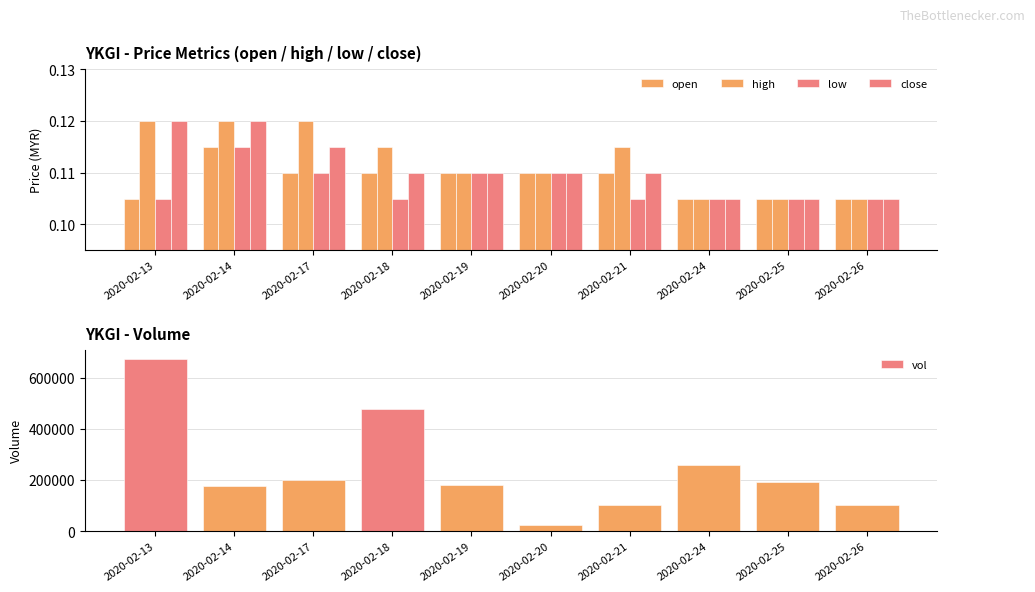

Between 2020-02-20 and 2020-02-25, which is larger?

2020-02-20